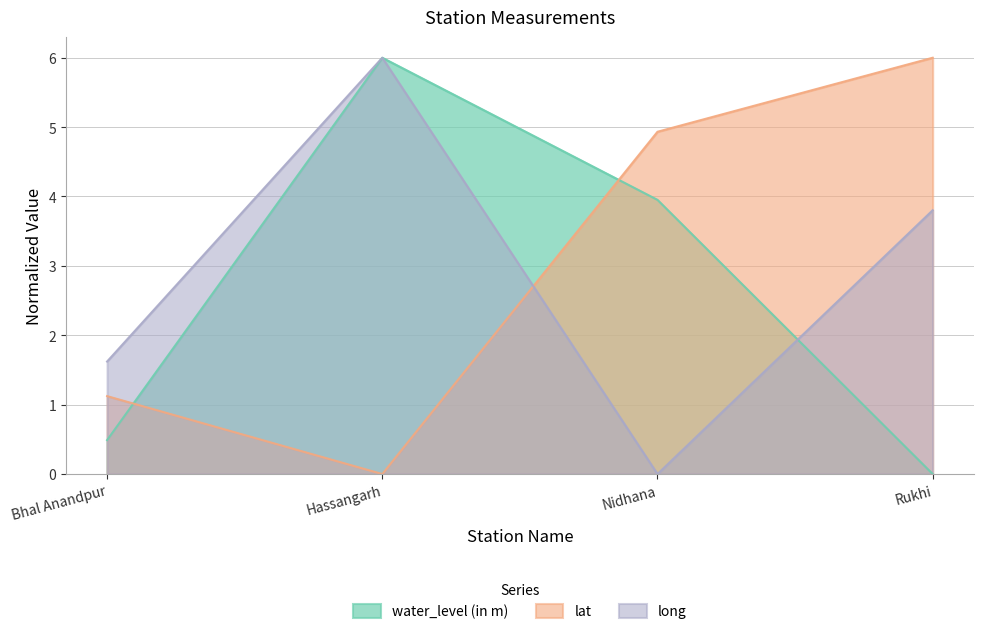

The value of lat at Hassangarh is -2.4. True or false?

False